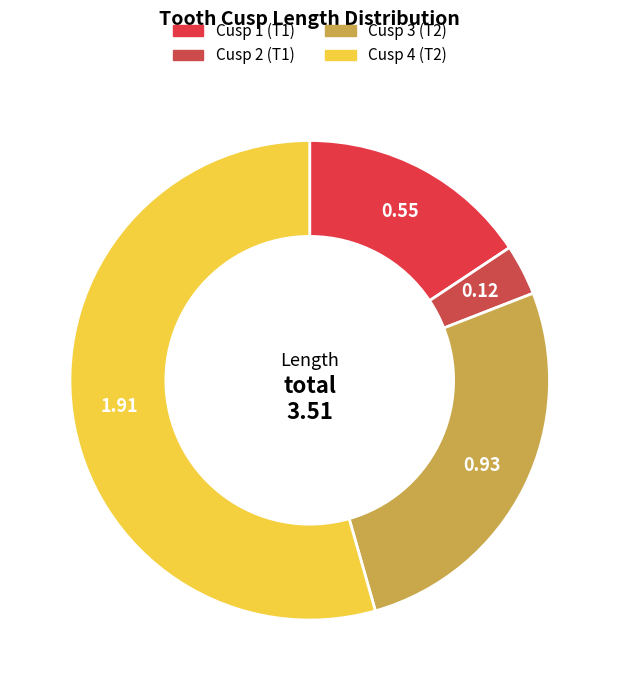

How many slices are in this pie chart?

4